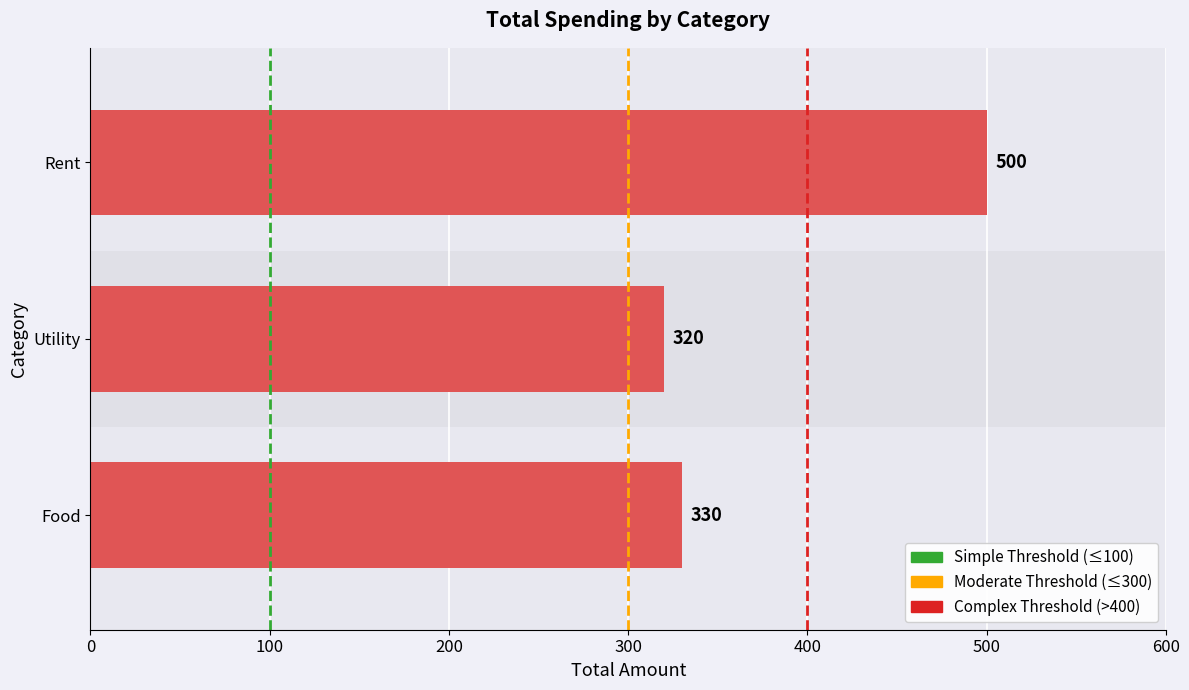

Are the bars horizontal?

Yes